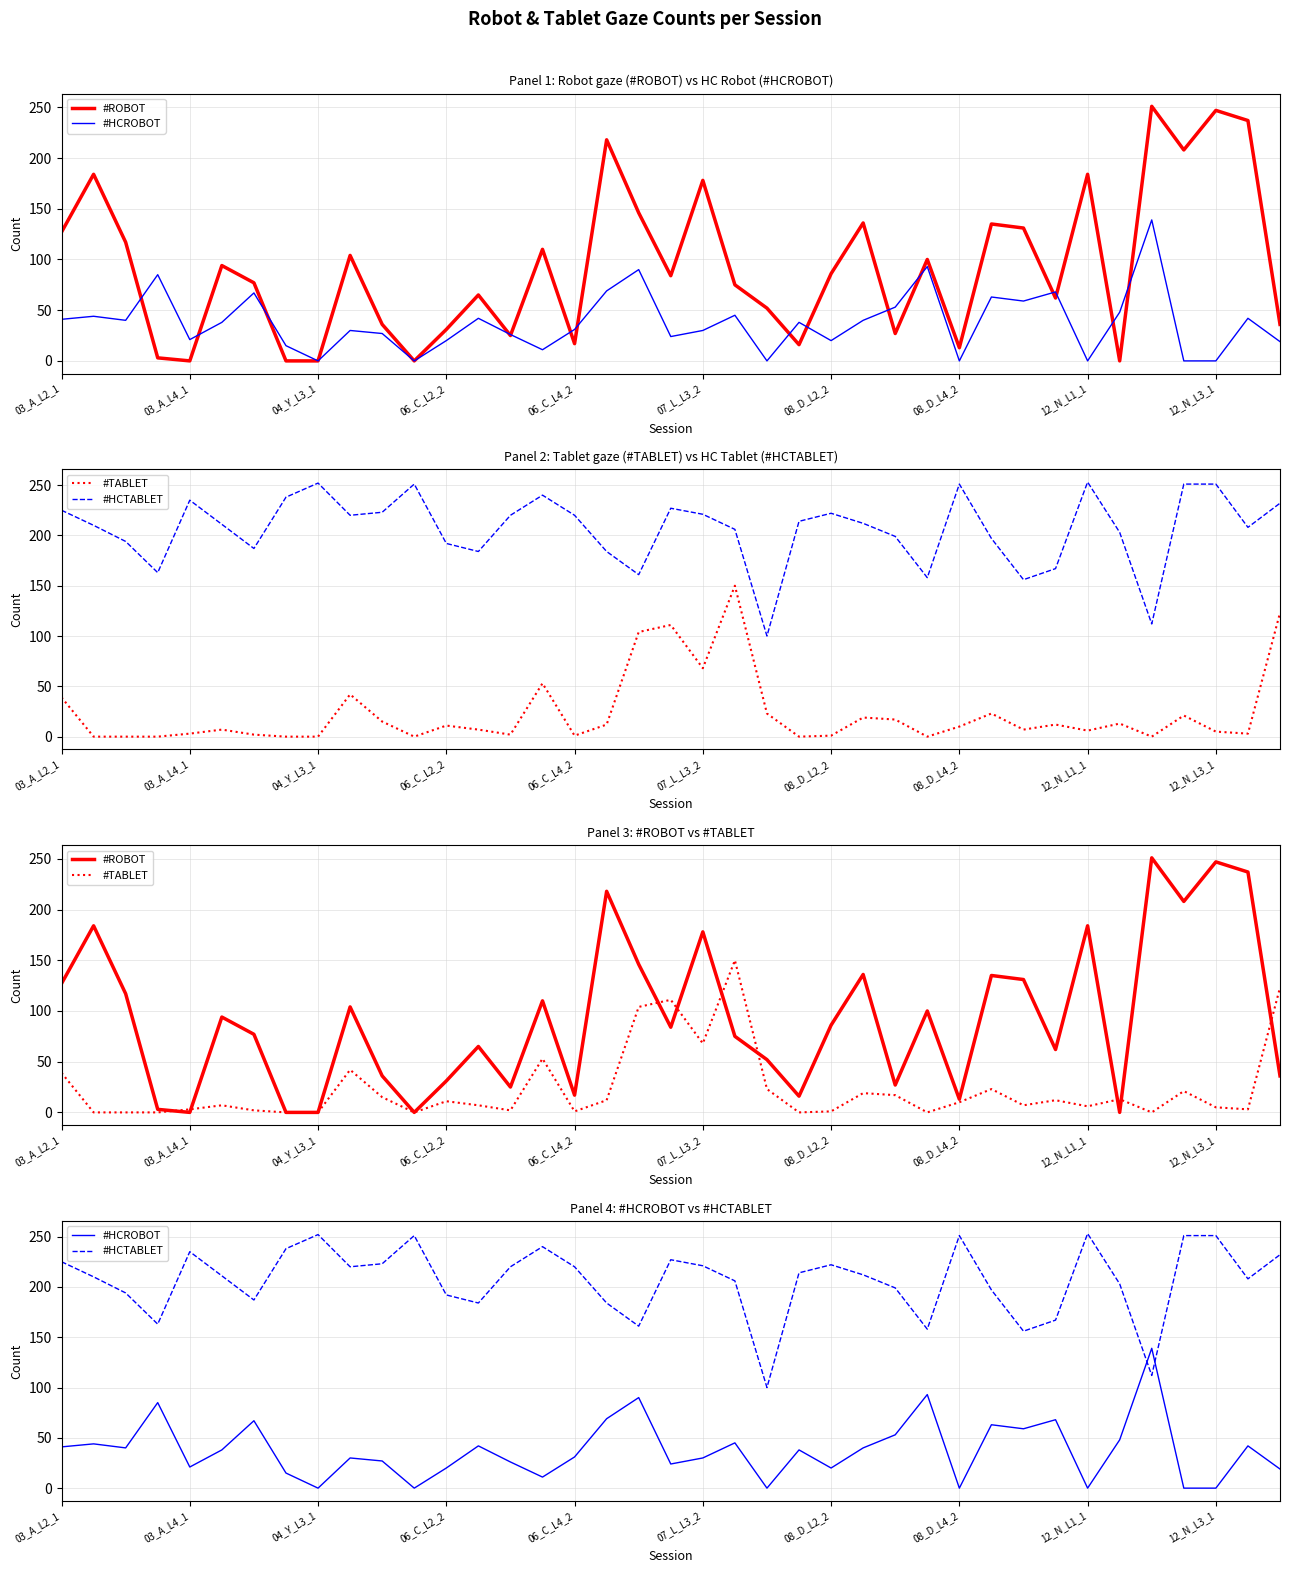

How many data points in #TABLET are above 7?

19